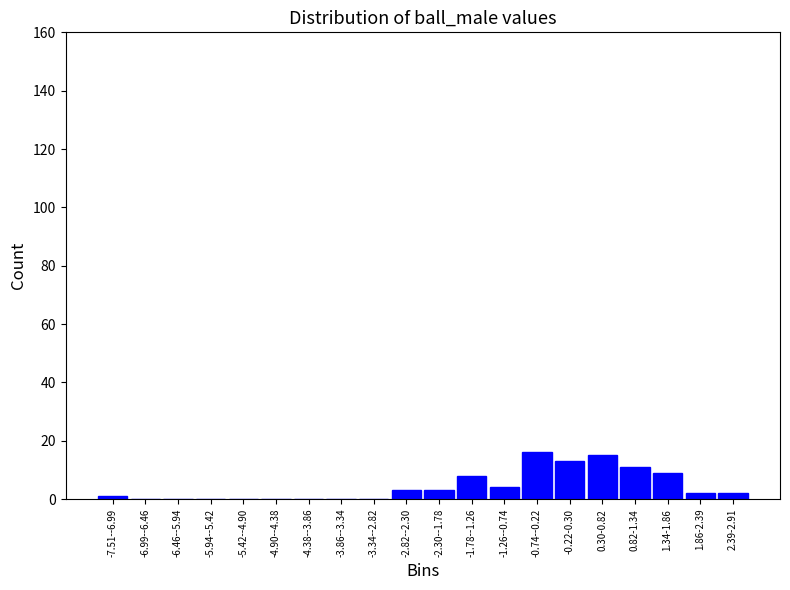

Reading left to right, list all the values displayed in this chart.

-7.51--6.99=1	-6.99--6.46=0	-6.46--5.94=0	-5.94--5.42=0	-5.42--4.90=0	-4.90--4.38=0	-4.38--3.86=0	-3.86--3.34=0	-3.34--2.82=0	-2.82--2.30=3	-2.30--1.78=3	-1.78--1.26=8	-1.26--0.74=4	-0.74--0.22=16	-0.22-0.30=13	0.30-0.82=15	0.82-1.34=11	1.34-1.86=9	1.86-2.39=2	2.39-2.91=2